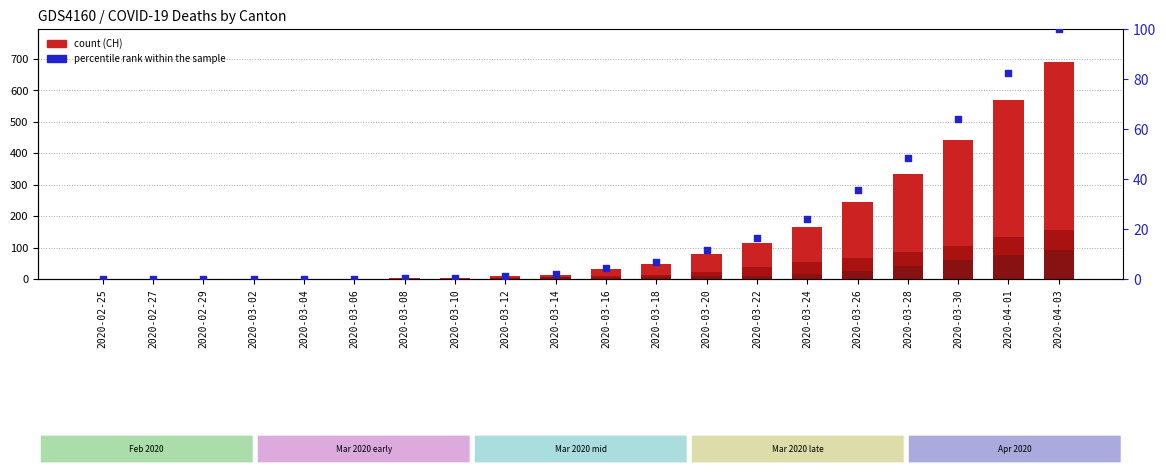

Which series has the largest total across all categories?

CH